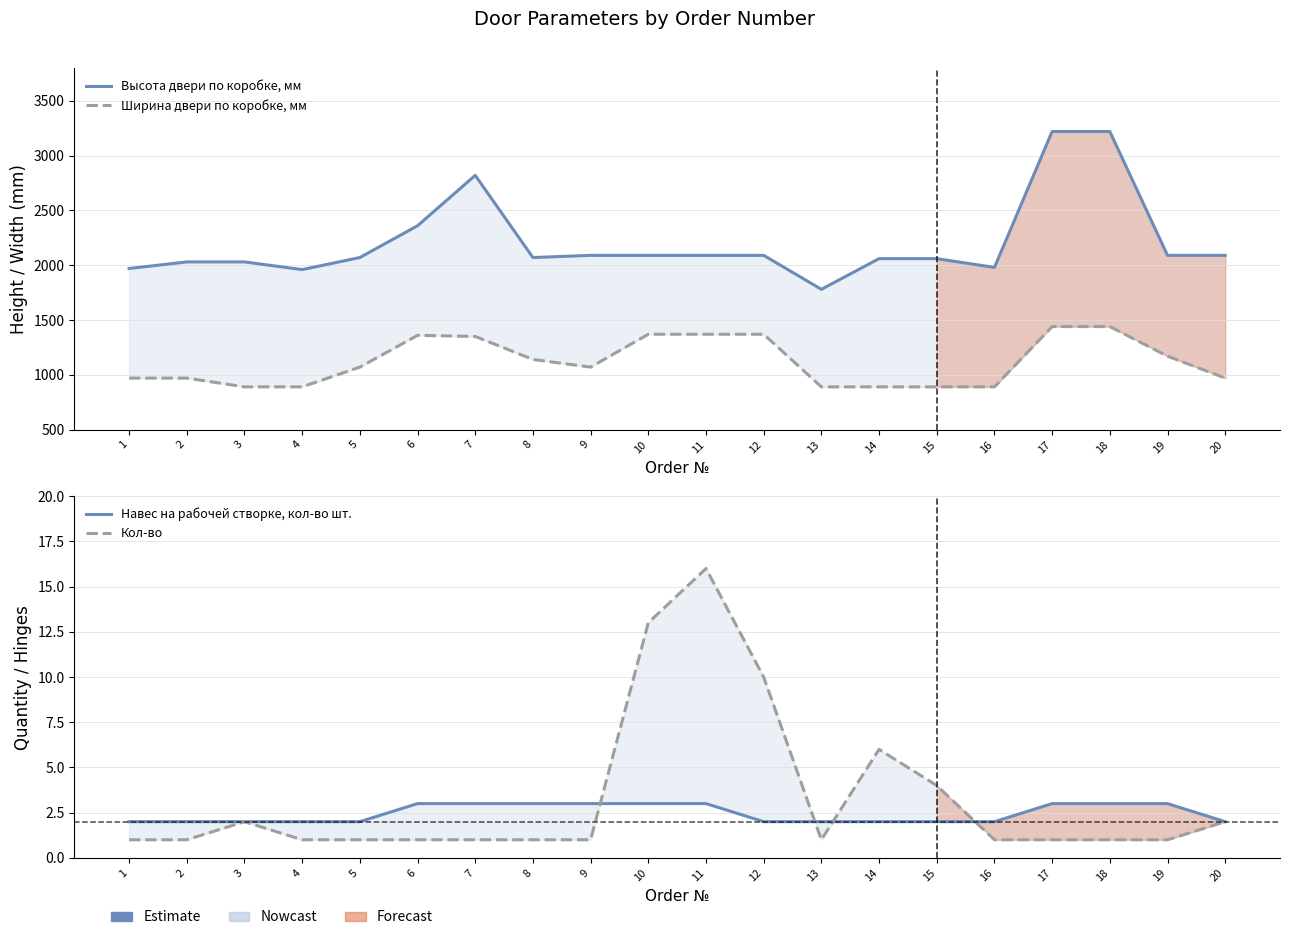

Is the value of Кол-во at 5 greater than the value of Ширина двери по коробке, мм at 2?

No